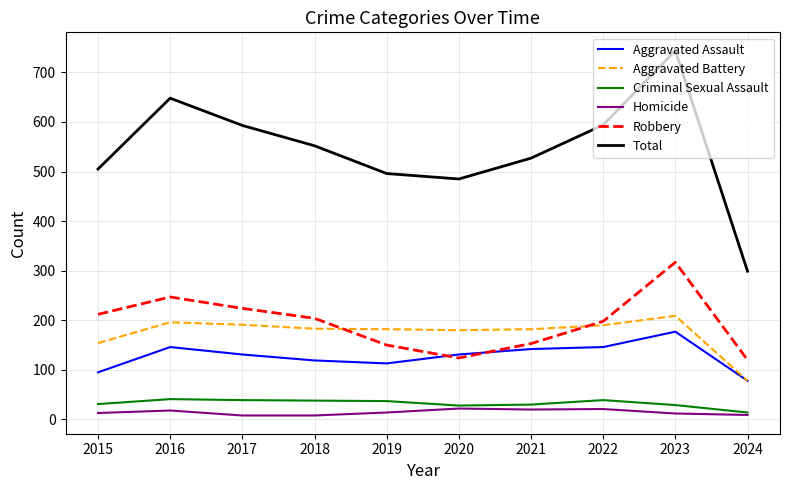

At which category is the sum across all series the highest?

2023